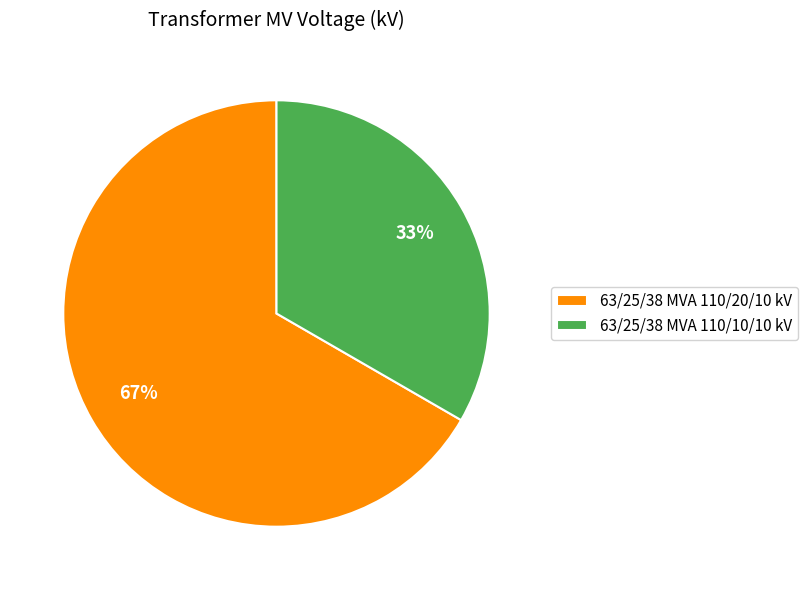

Which slice is the largest?

63/25/38 MVA 110/20/10 kV